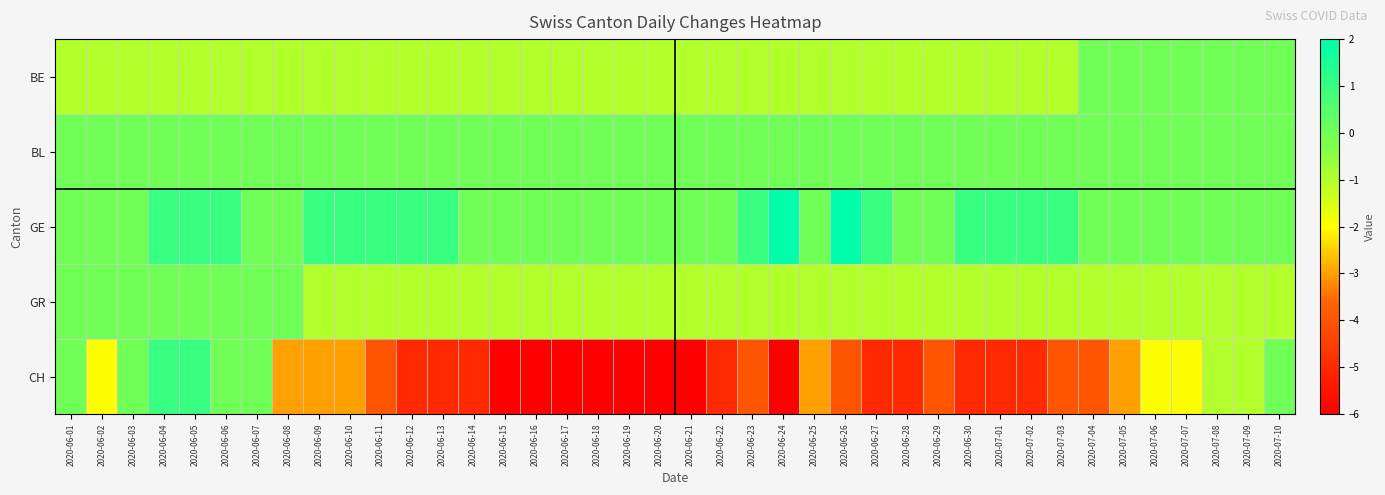

At which category is the sum across all series the highest?

2020-06-04